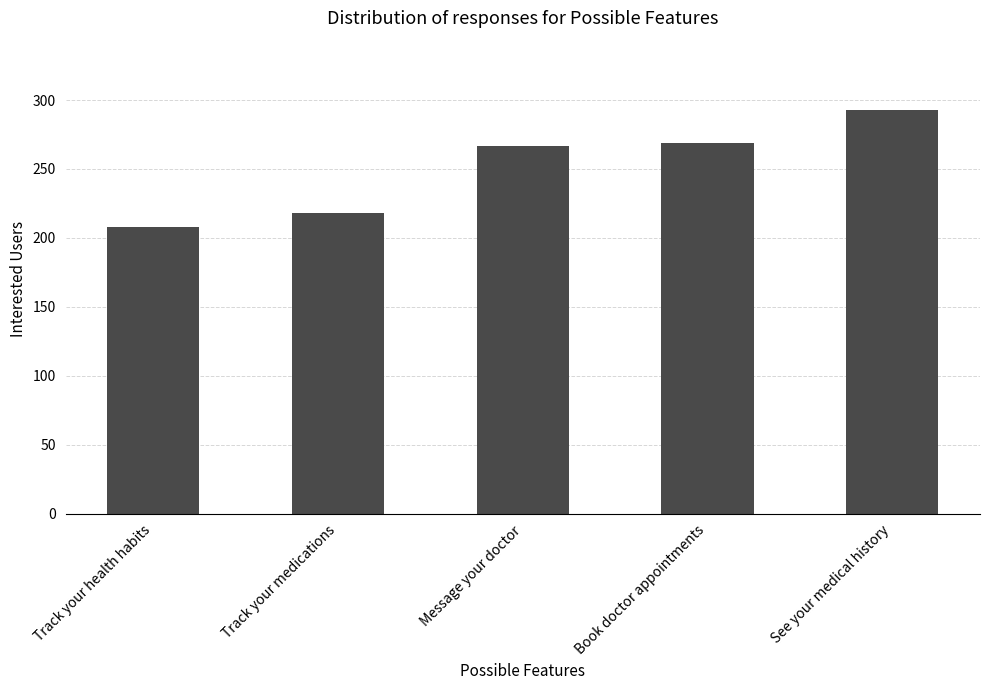

Reading left to right, list all the values displayed in this chart.

208	218	267	269	293